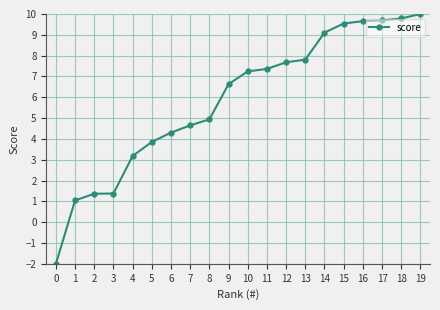

Is it true that the value at 6 is 4.3?

True